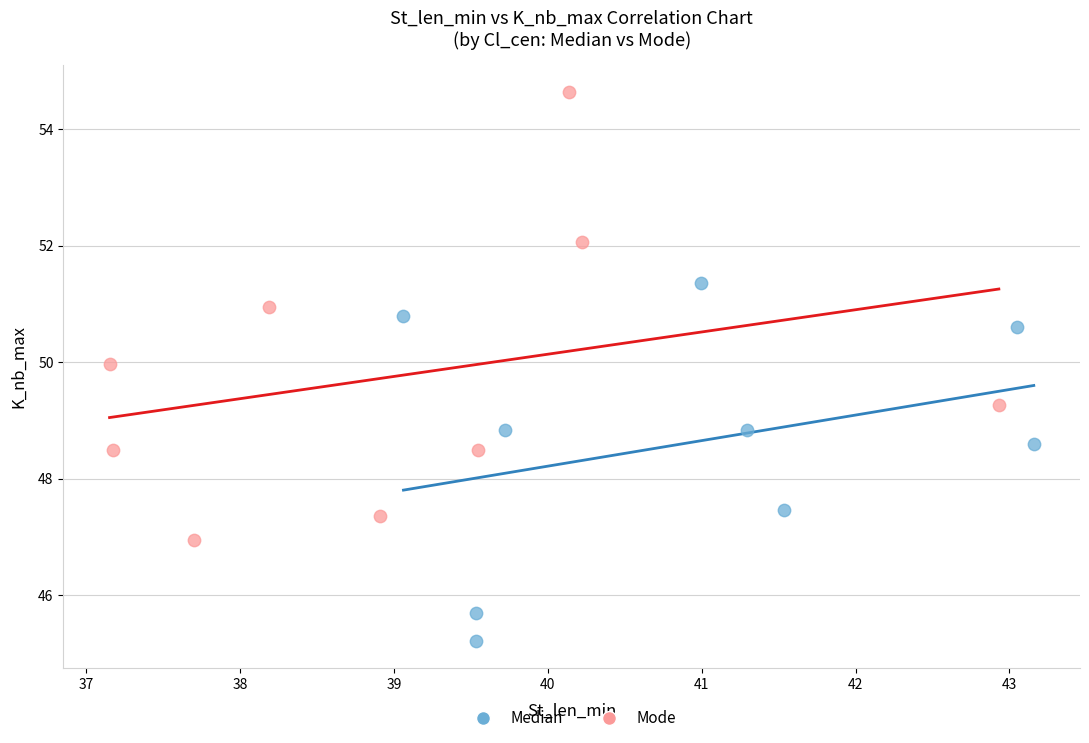

What are all the series names shown in the legend?

Median, Mode